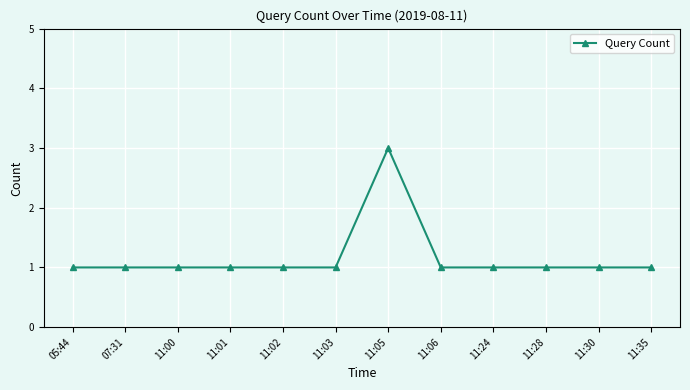

True or false: there are more than 0 points higher than both neighbors.

True